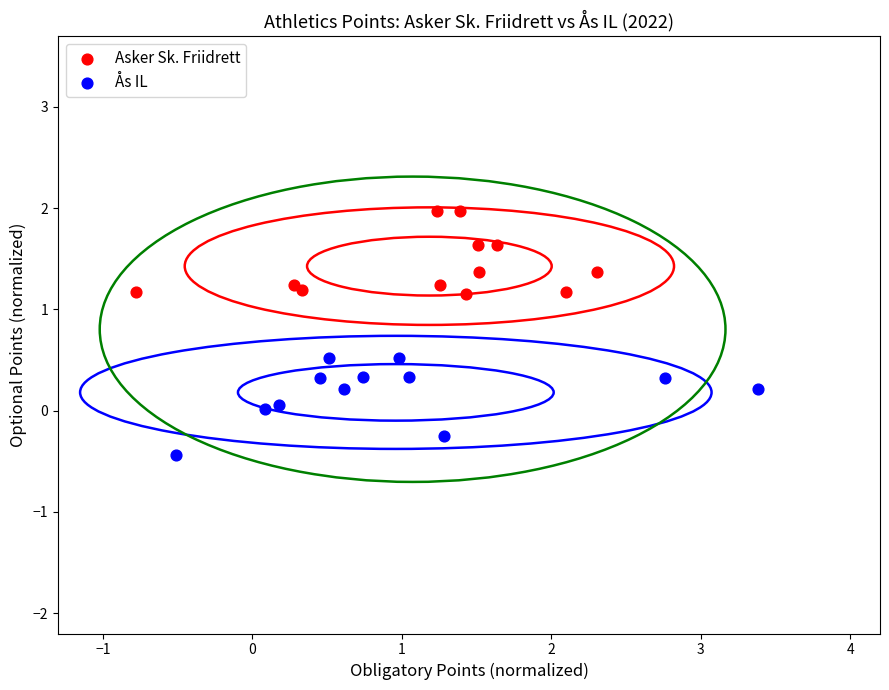

Which series reaches the maximum Y coordinate?

Asker Sk. Friidrett